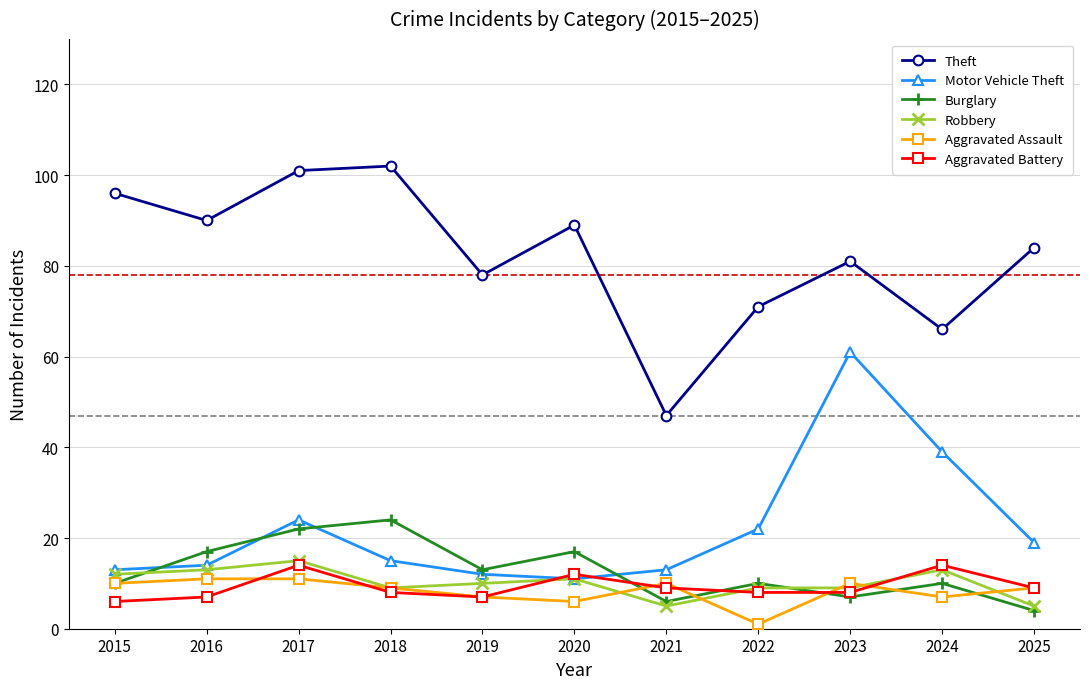

True or false: Aggravated Battery and Theft cross at least once.

False